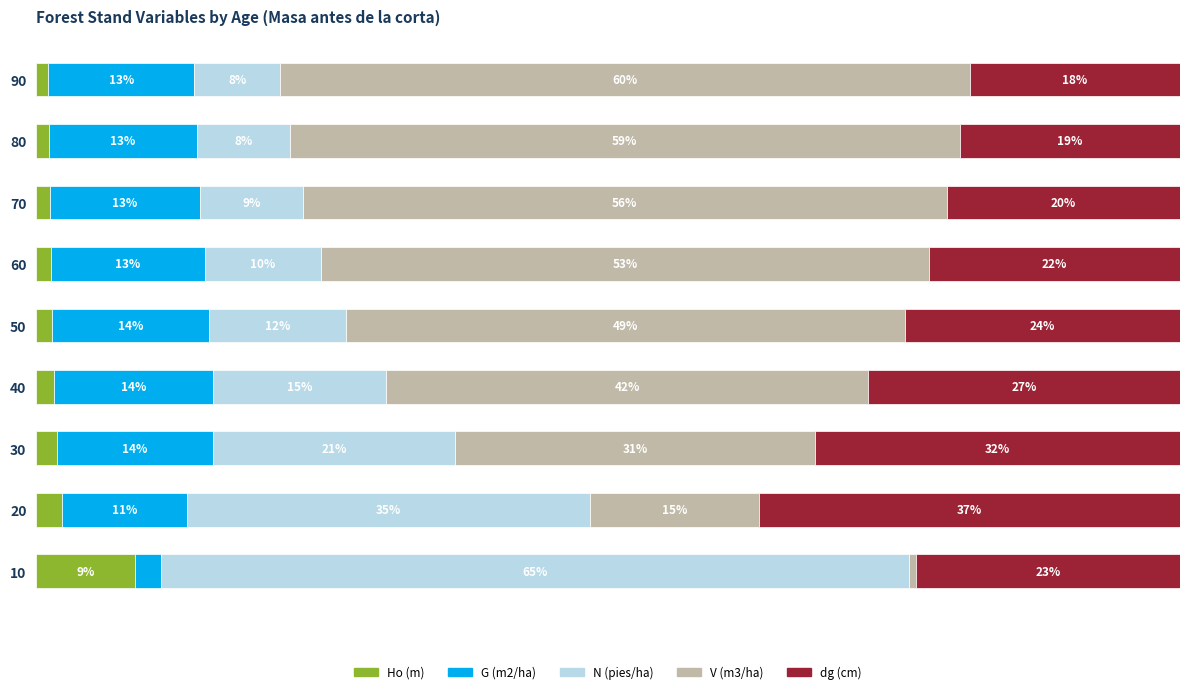

The value of Ho (m) at 30 is 1.8. True or false?

True